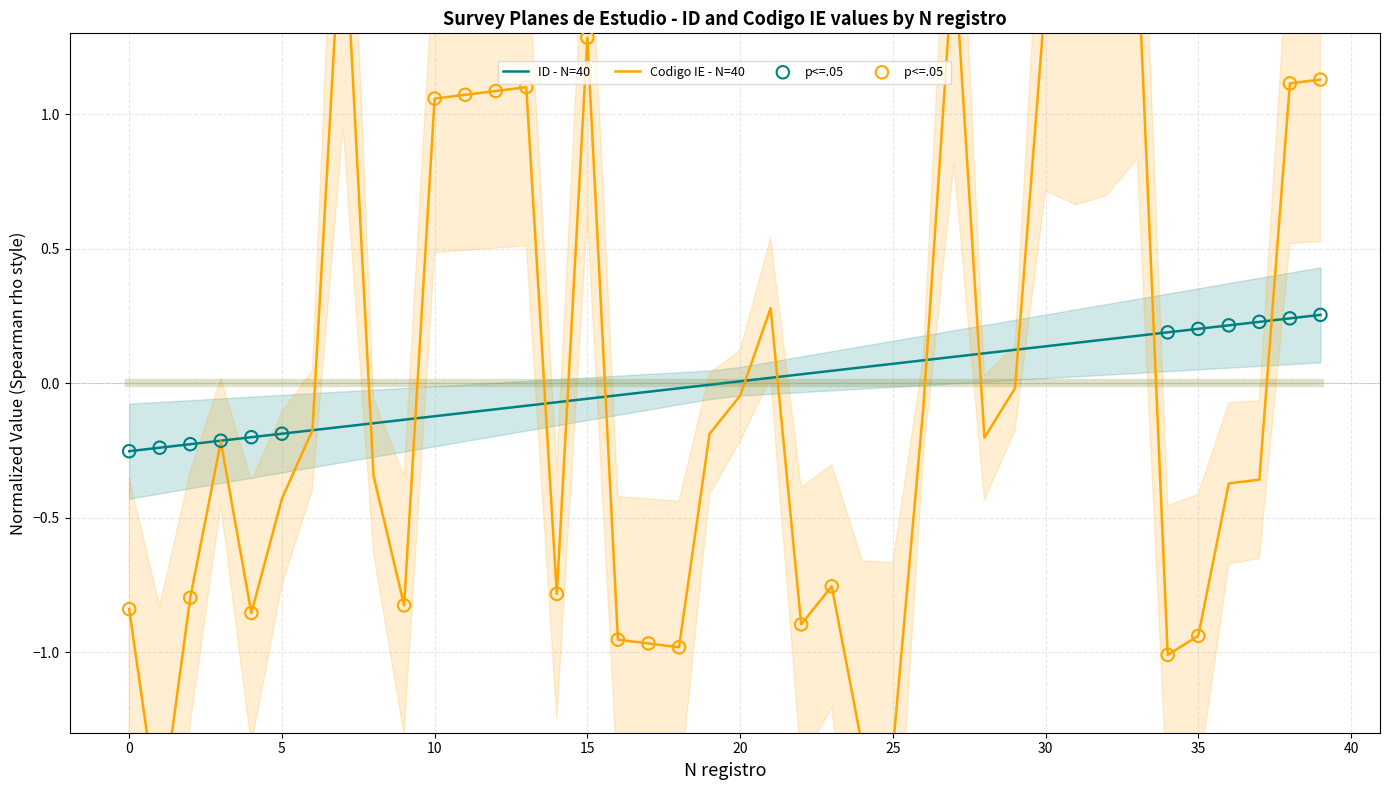

Which series has the widest spread of Y values?

Codigo IE